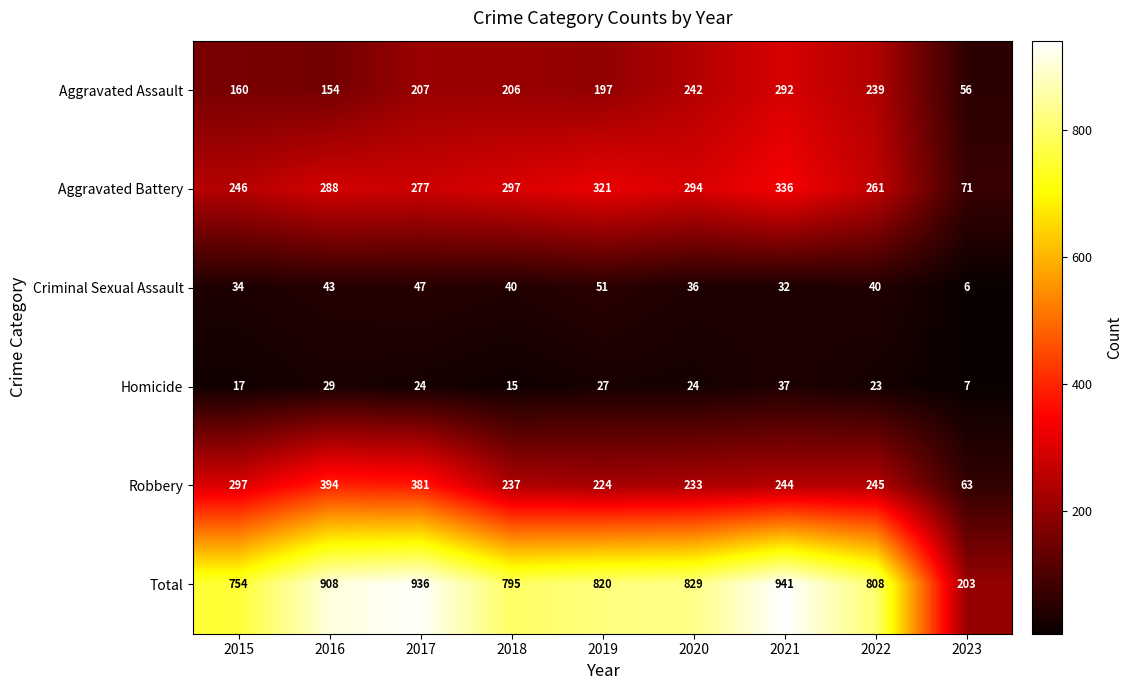

Which series changed the most between 2015 and 2016?

Total